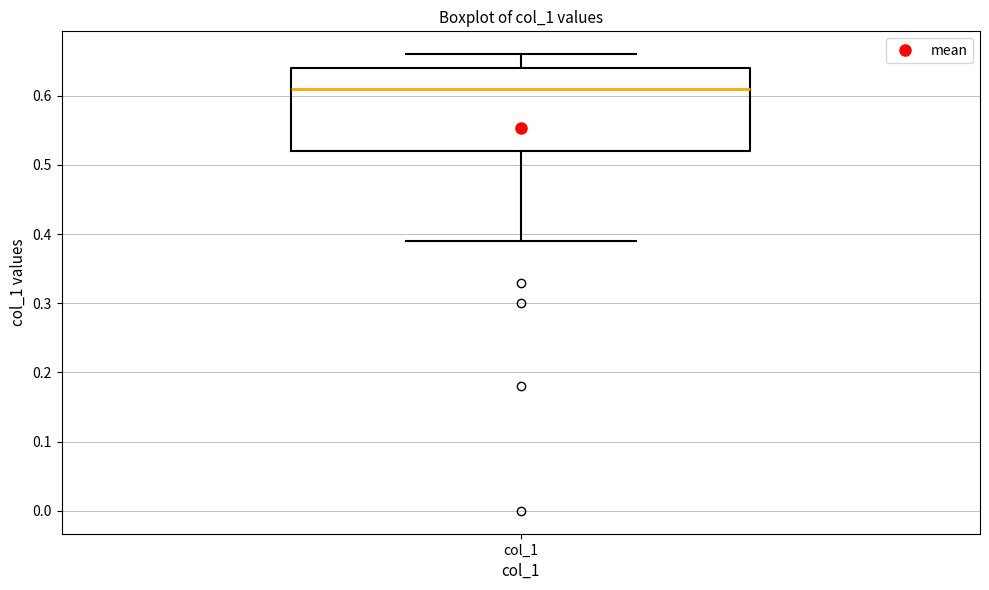

Transcribe this box plot: give where the median line is, the range the box spans, and where the two whiskers end, as read against the y-axis. The values are not printed on the chart, so give them approximately, as read against the axis.

median 0.61, box 0.52 to 0.64, whiskers 0.39 to 0.66